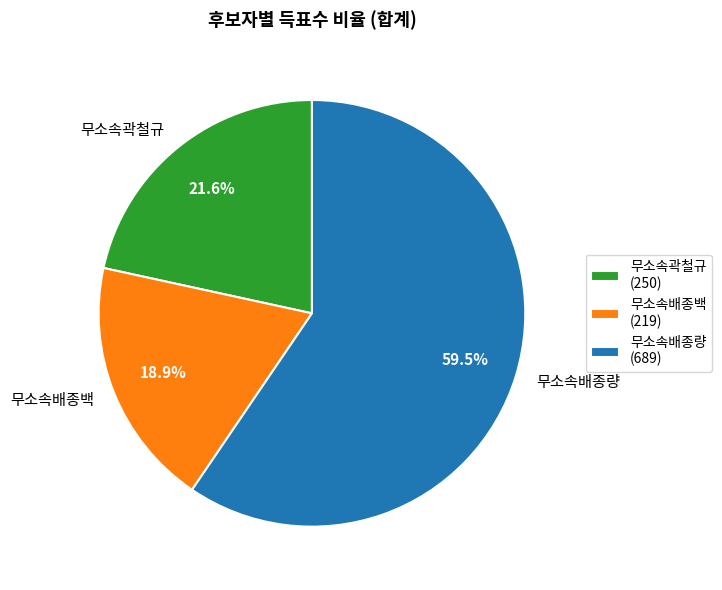

Is the sum of 무소속배종량 and 무소속곽철규 greater than half?

Yes